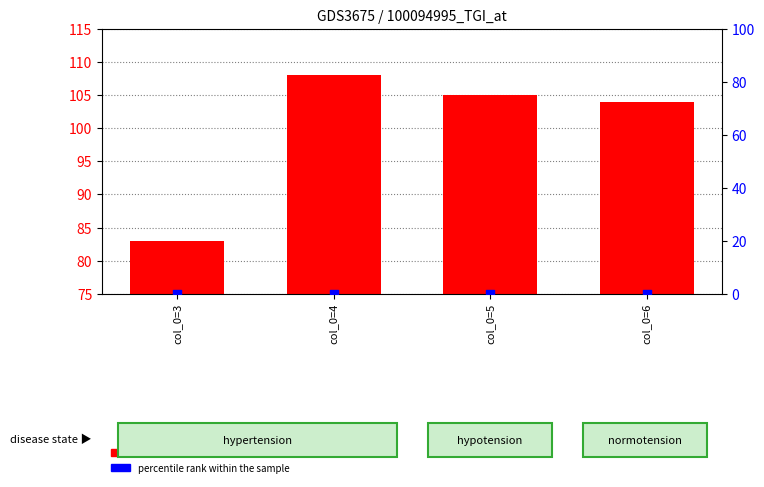

What are all the series names shown in the legend?

count, percentile rank within the sample